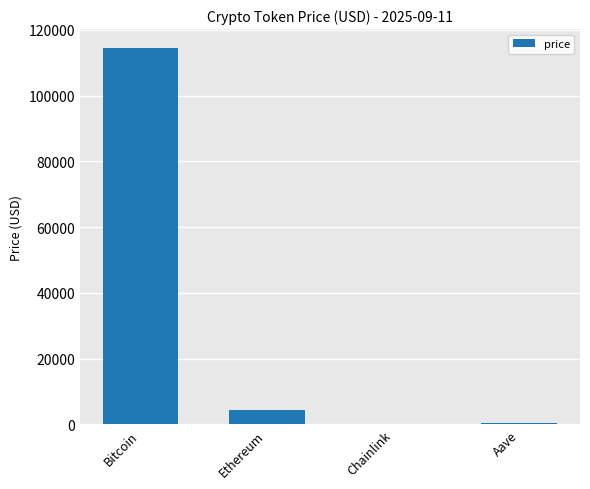

Between Aave and Bitcoin, which is larger?

Bitcoin